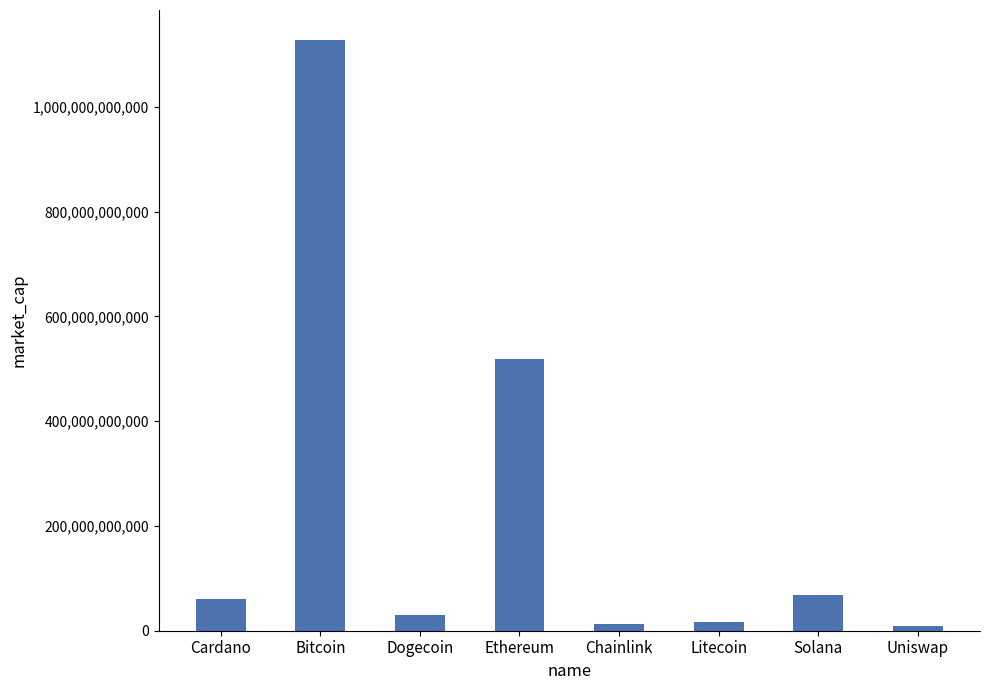

Which category has the highest value across all series?

Bitcoin